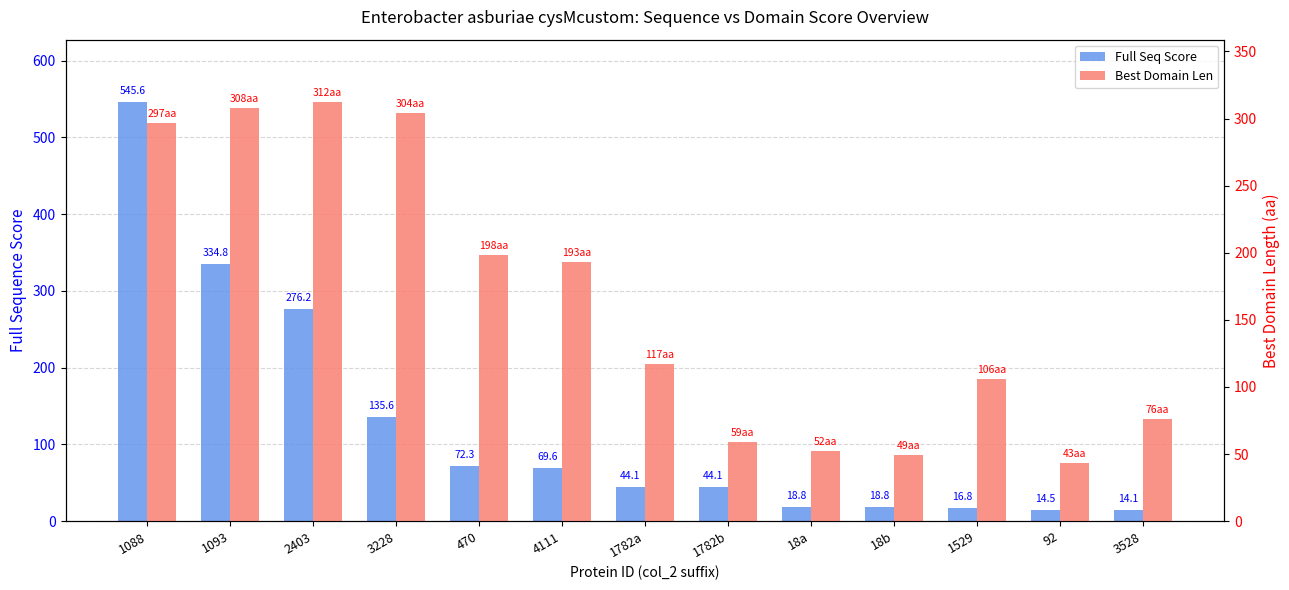

Is the value of Best Domain Len at 1088 greater than the value of Full Seq Score at 18a?

Yes